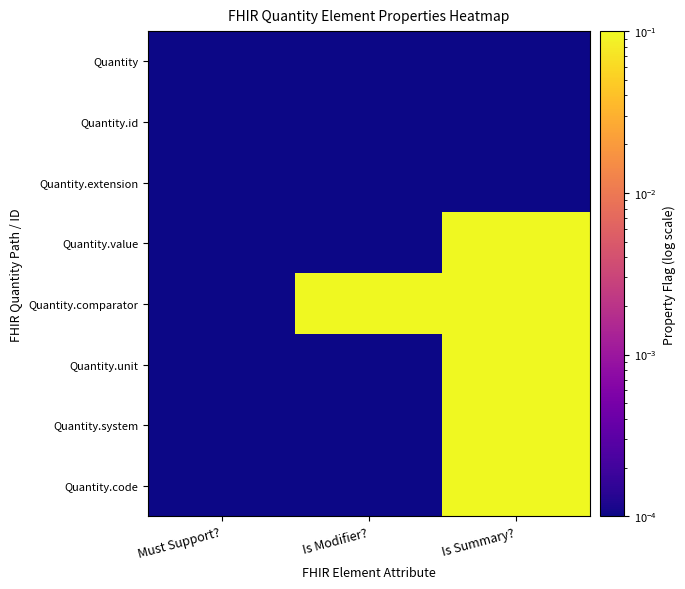

Reading right to left, extract all data points from this chart.

Quantity: Is Summary?=0.0	Is Modifier?=0.0	Must Support?=0.0
Quantity.id: Is Summary?=0.0	Is Modifier?=0.0	Must Support?=0.0
Quantity.extension: Is Summary?=0.0	Is Modifier?=0.0	Must Support?=0.0
Quantity.value: Is Summary?=1.0	Is Modifier?=0.0	Must Support?=0.0
Quantity.comparator: Is Summary?=1.0	Is Modifier?=1.0	Must Support?=0.0
Quantity.unit: Is Summary?=1.0	Is Modifier?=0.0	Must Support?=0.0
Quantity.system: Is Summary?=1.0	Is Modifier?=0.0	Must Support?=0.0
Quantity.code: Is Summary?=1.0	Is Modifier?=0.0	Must Support?=0.0